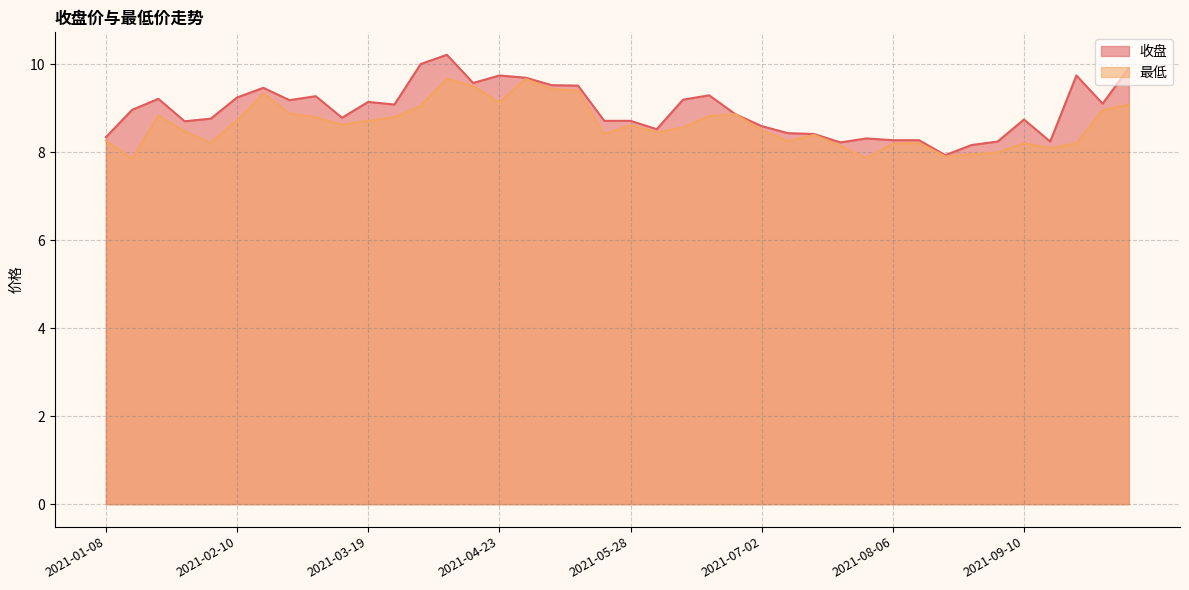

What value does the 最低 series have at 2021-05-07?

9.4